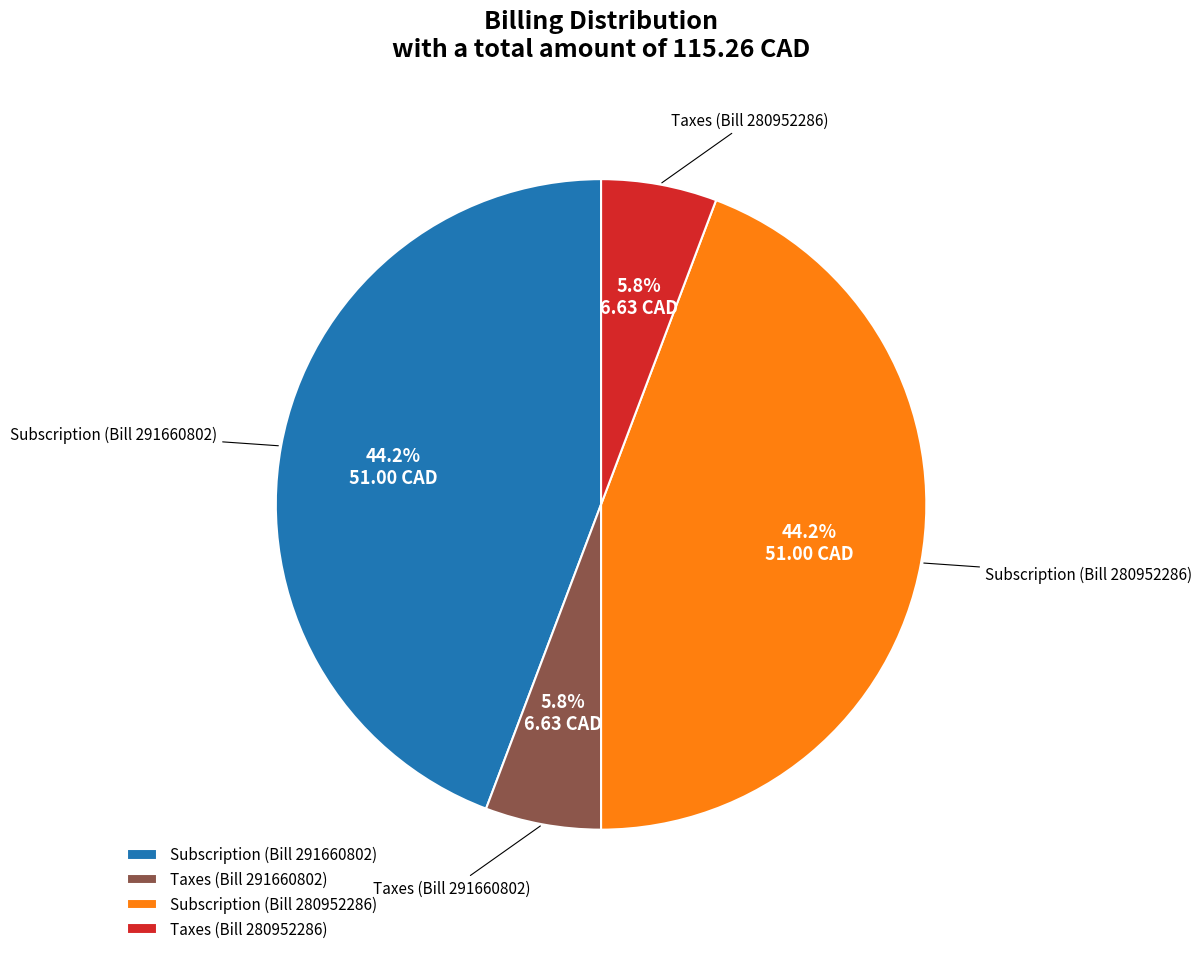

To the nearest percent, what percentage of the pie is Taxes (Bill 280952286)?

6%